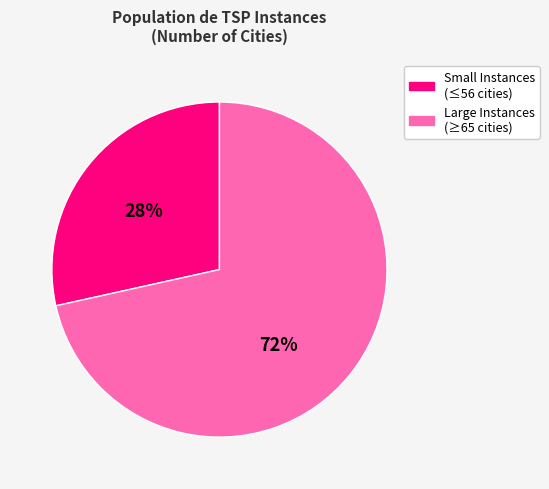

How many segments does this pie chart have?

2